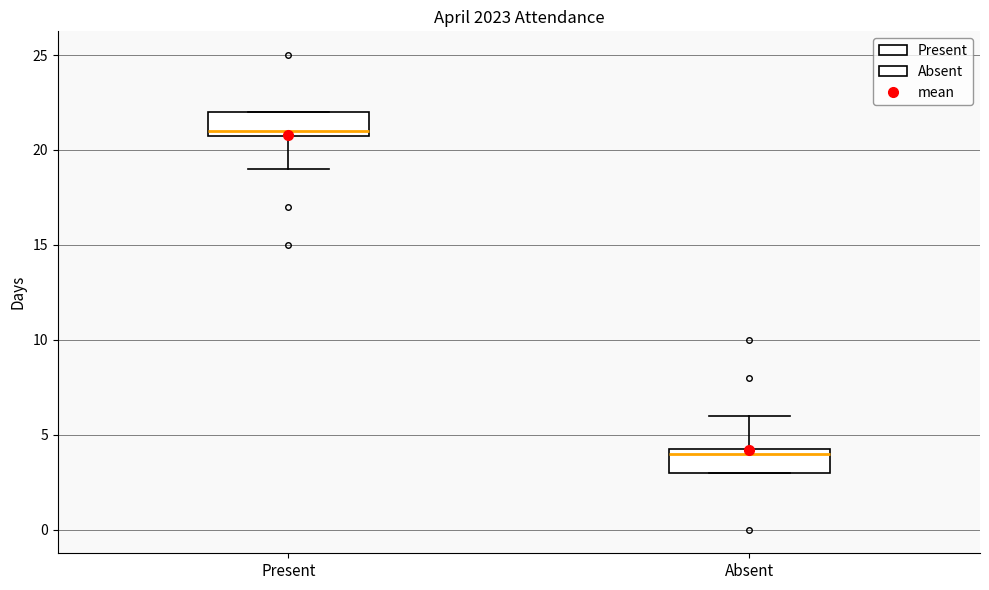

Reading left to right, transcribe this box plot: for each box, give where its median line is, the range the box spans, and where its two whiskers end, as read against the y-axis. The values are not printed on the chart, so give them approximately, as read against the axis.

Present: median 21.0 (just above the box's lower edge), box 21.0 to 22.0, whiskers 19.0 to 22.0
Absent: median 4.0, box 3.0 to 4.5, whiskers 3.0 to 6.0